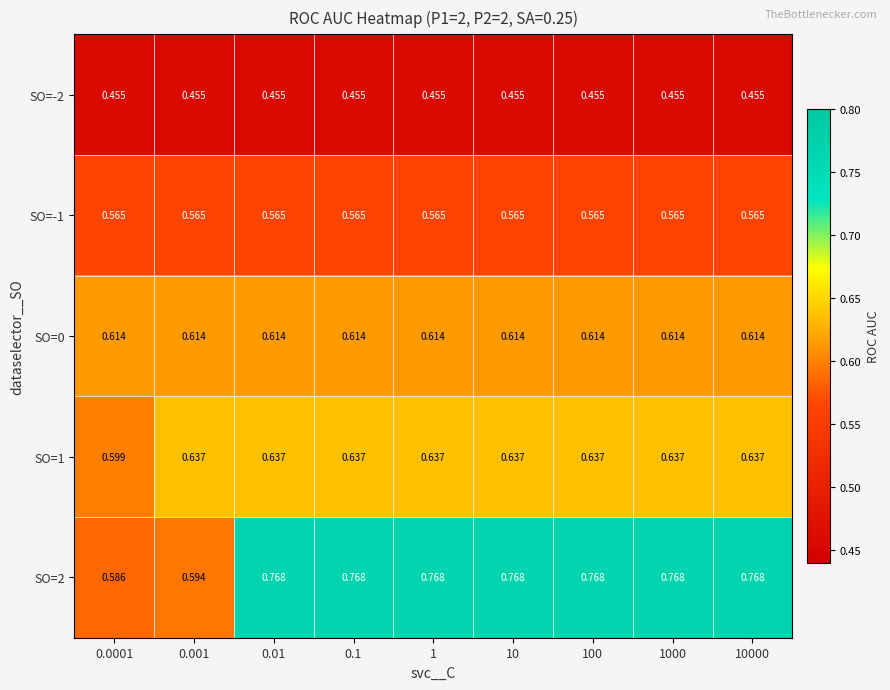

Is the value of SO=1 at 10 greater than the value of SO=0 at 0.0001?

Yes